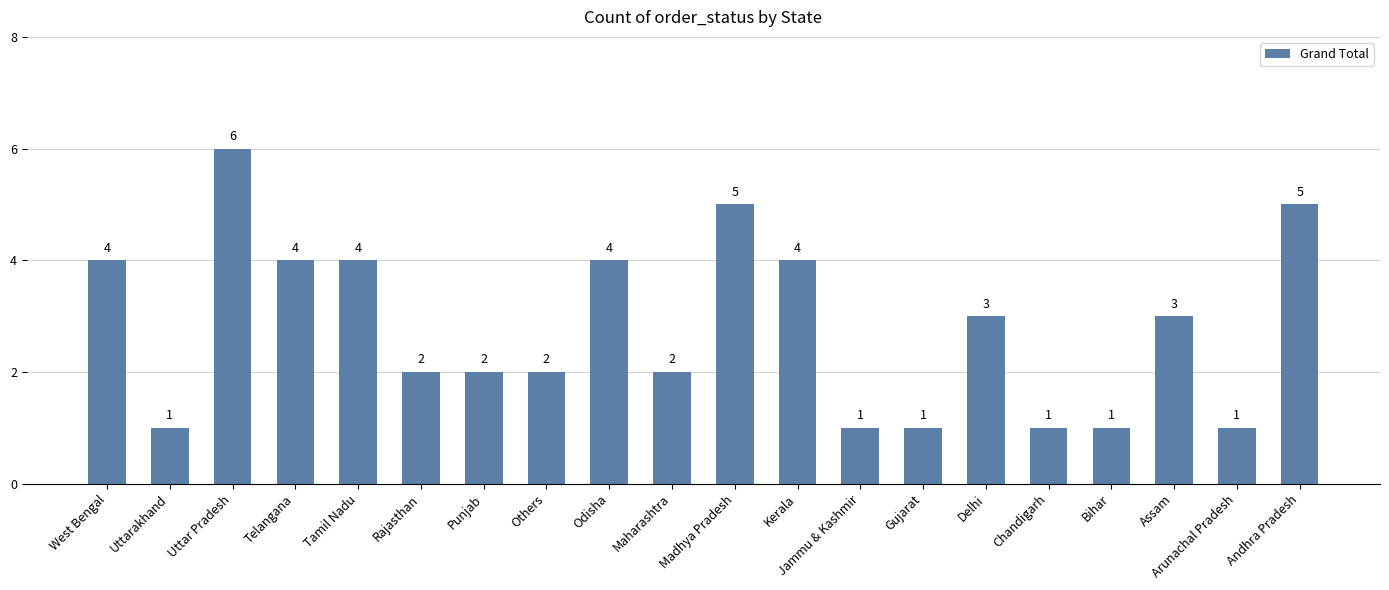

What is the average value?

3